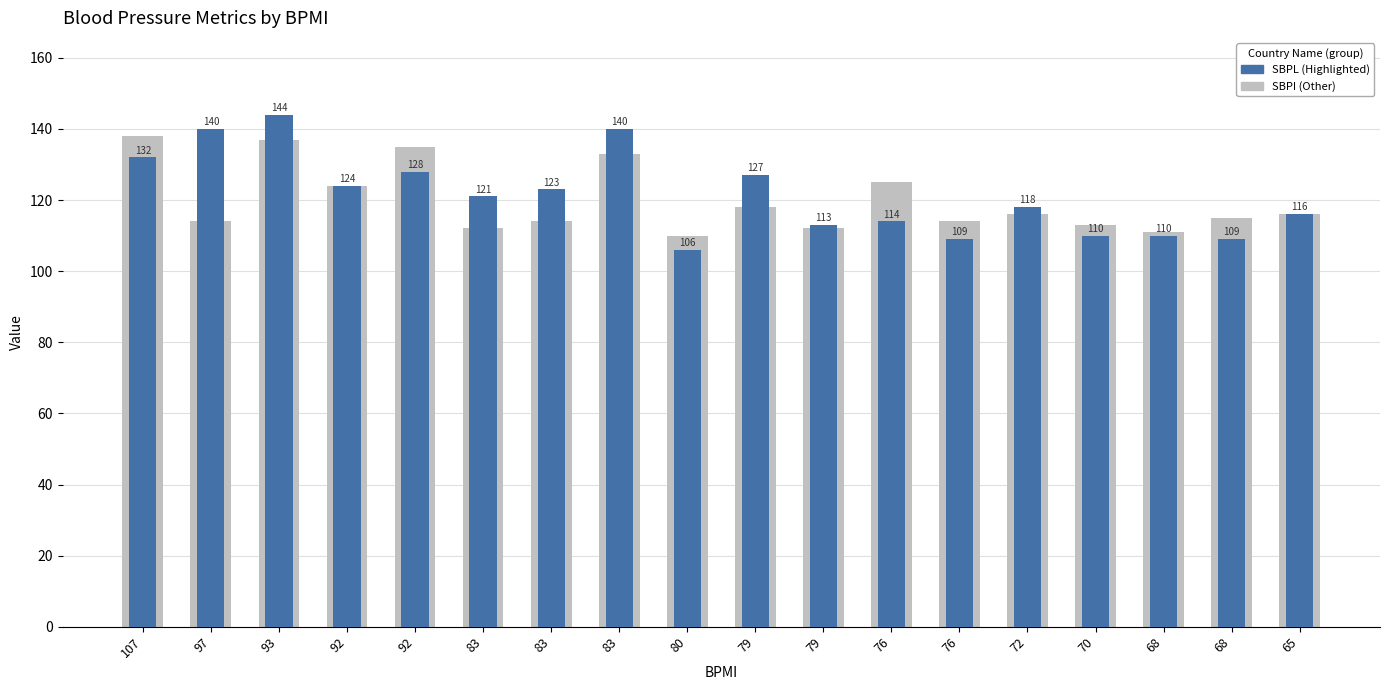

True or false: SBPI has a value of 116 at 65.

True